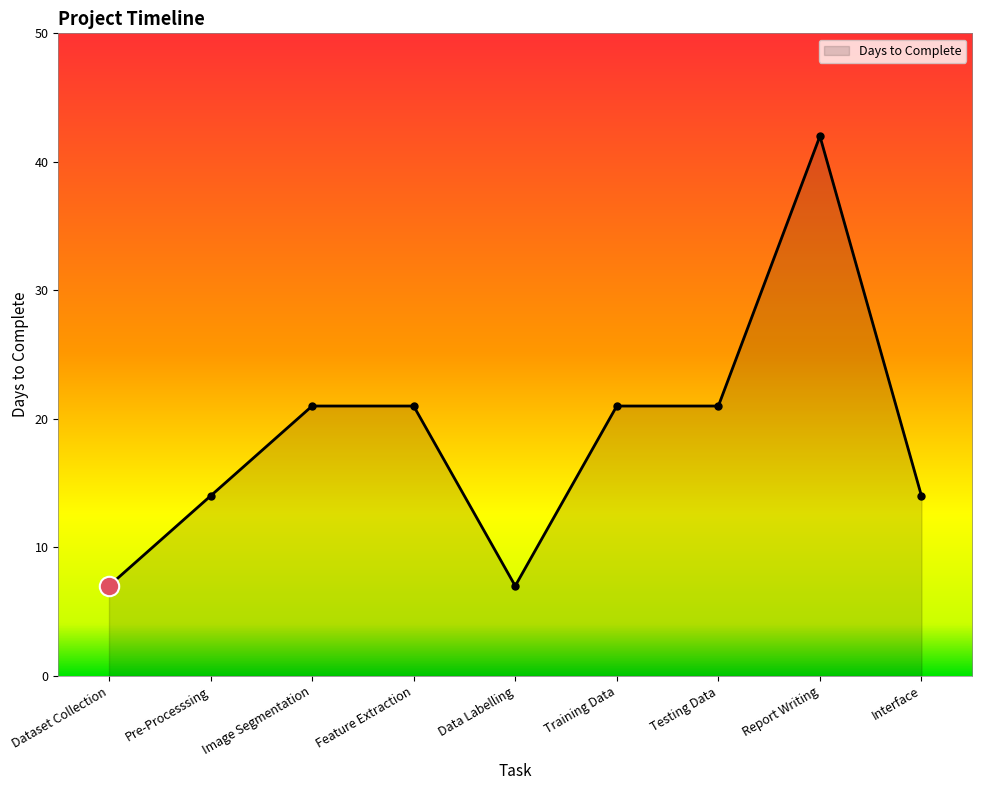

What is the ratio of the value at Training Data to the value at Dataset Collection?

3.0